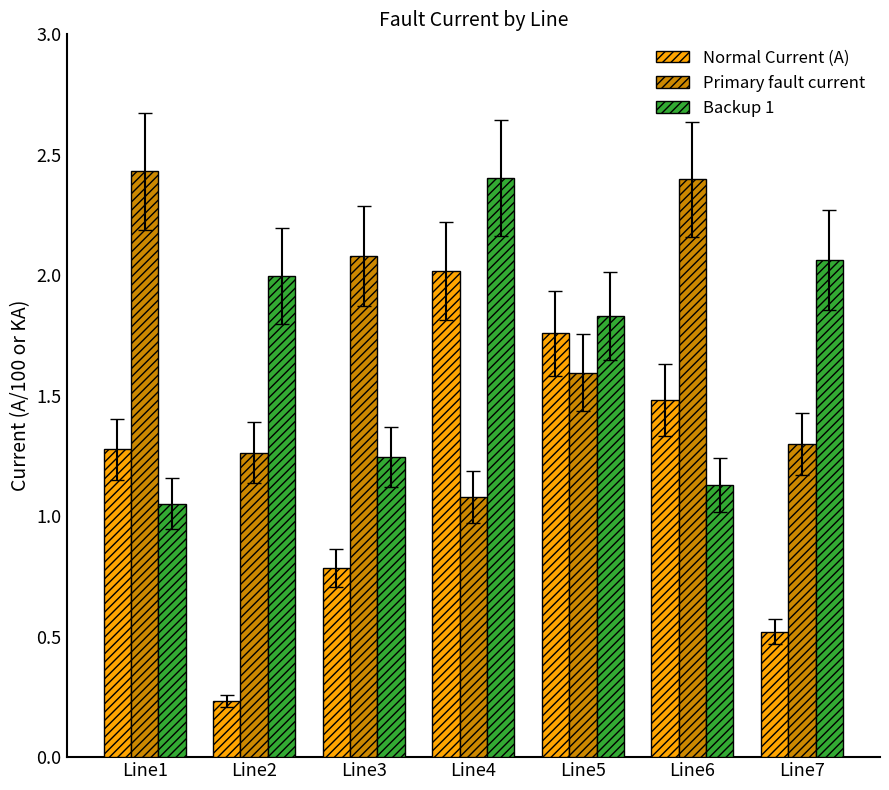

What is the difference between the second highest and minimum values in the Normal Current (A) series?

1.5